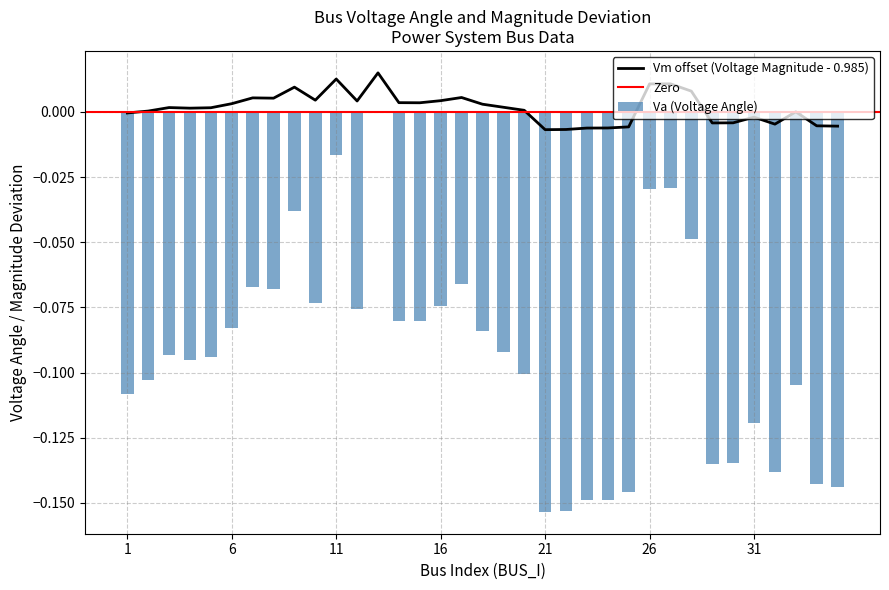

The value of Va at 26 is -0.0. True or false?

True